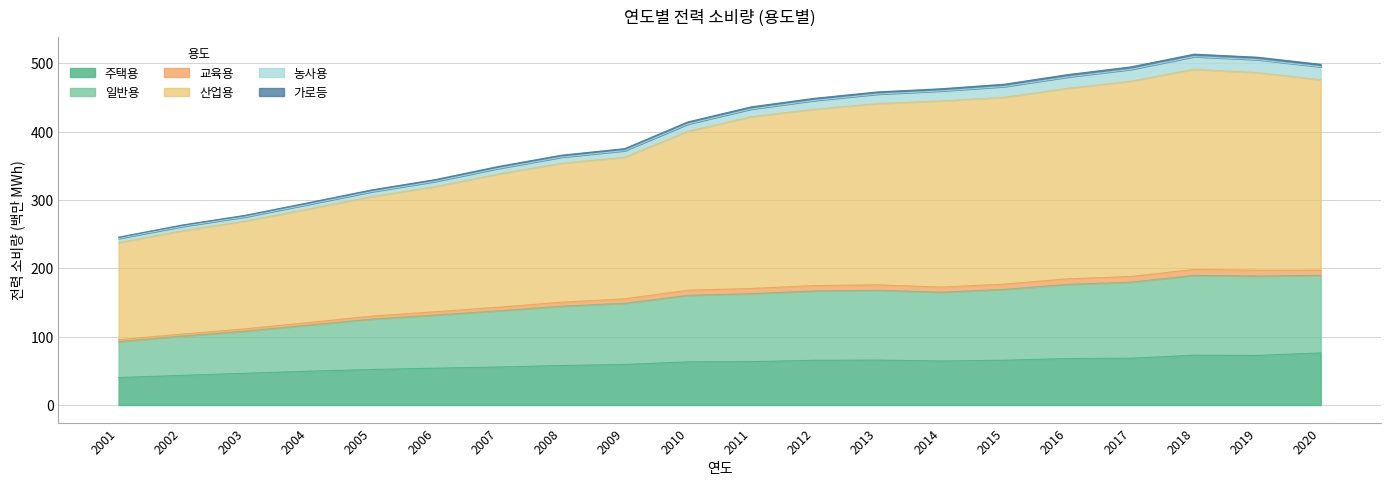

The value of 주택용 at 2019 is 102.1. True or false?

False